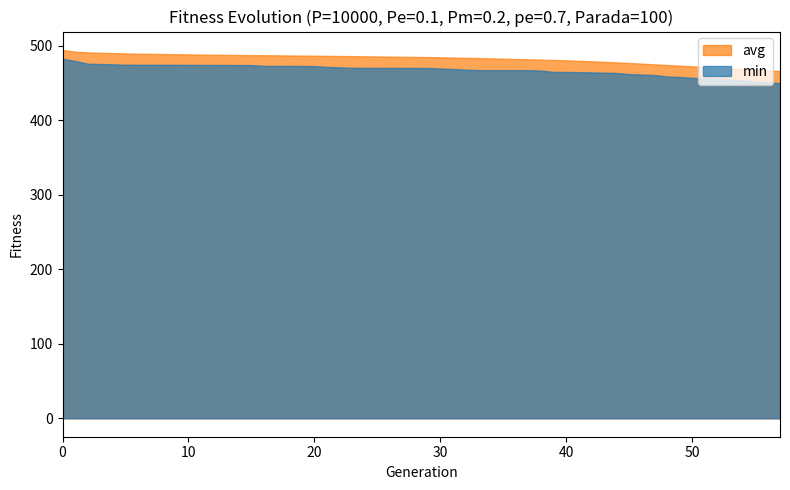

True or false: min and avg intersect in this chart.

False